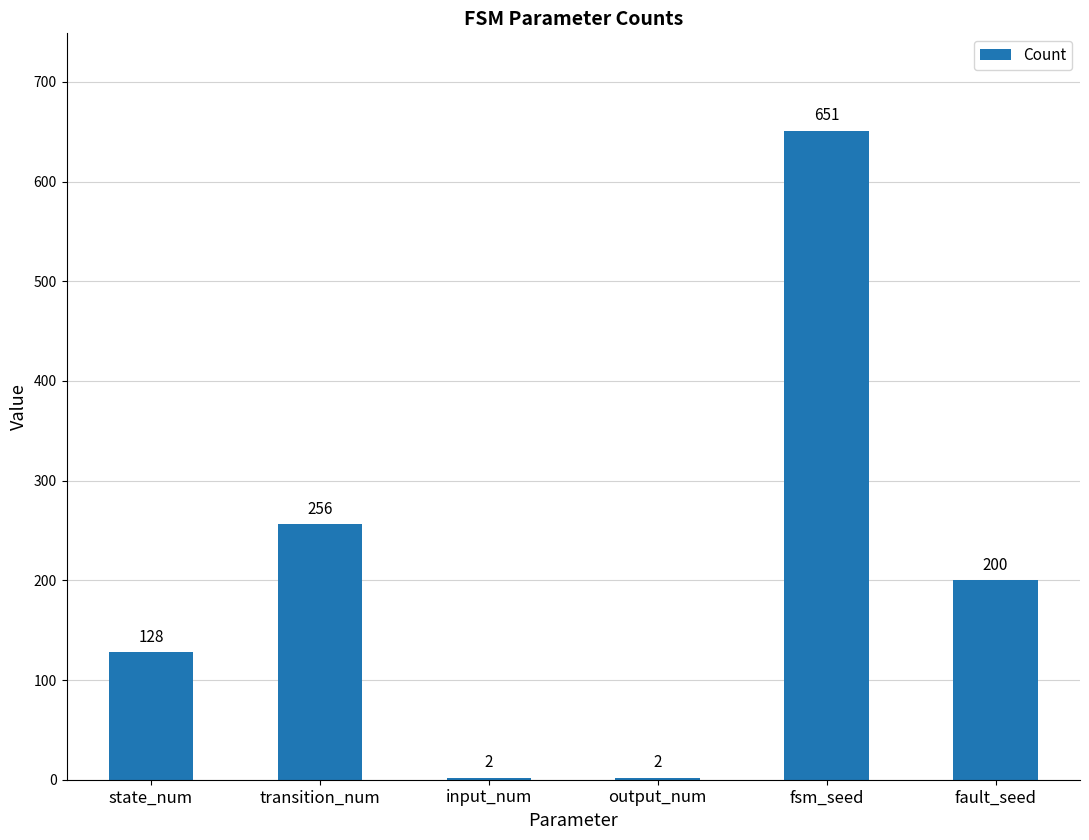

Reading right to left, list all the values displayed in this chart.

fault_seed=200	fsm_seed=651	output_num=2	input_num=2	transition_num=256	state_num=128